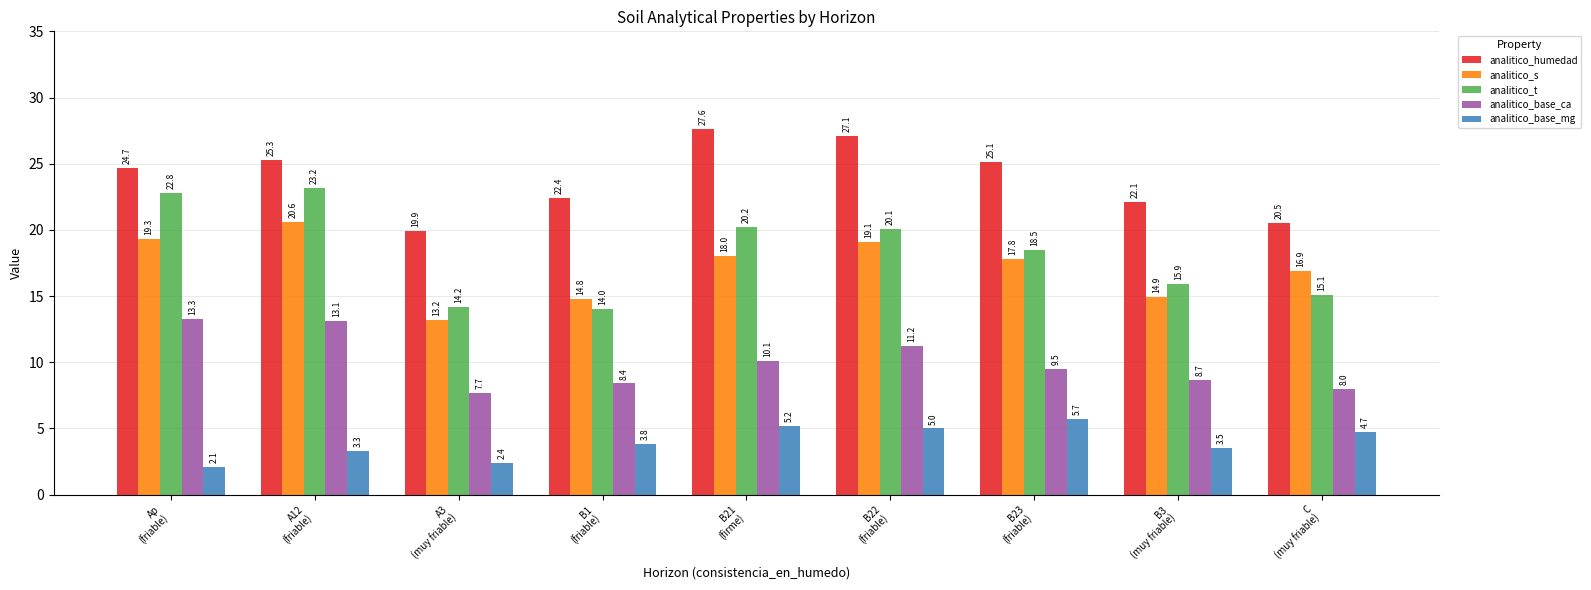

Does the chart contain any negative values?

No